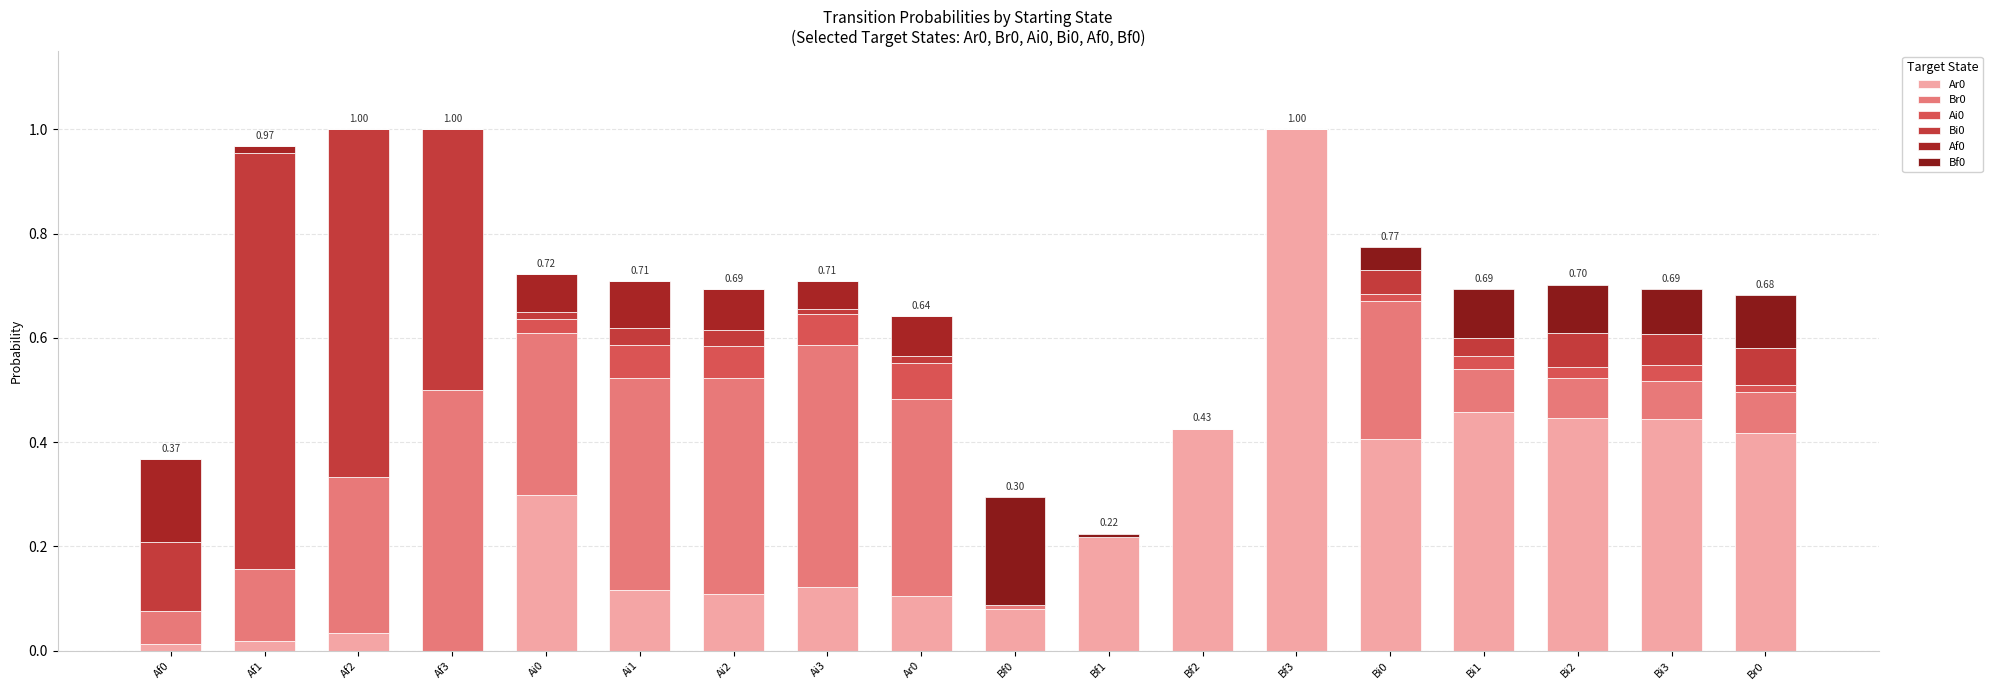

Between Ar0 and Bi0, which series saw the biggest shift?

Ar0